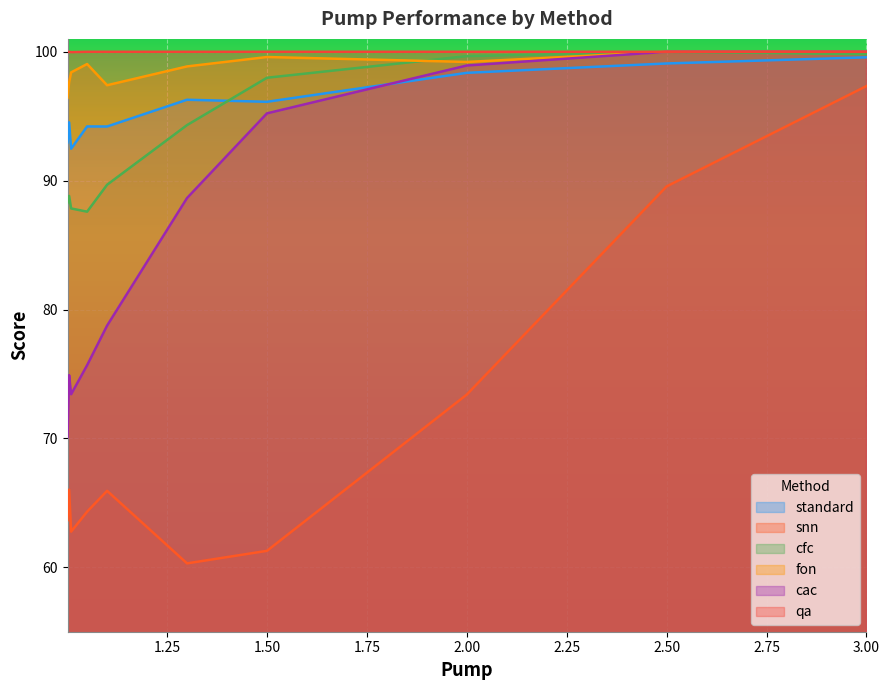

True or false: cac and qa intersect in this chart.

False